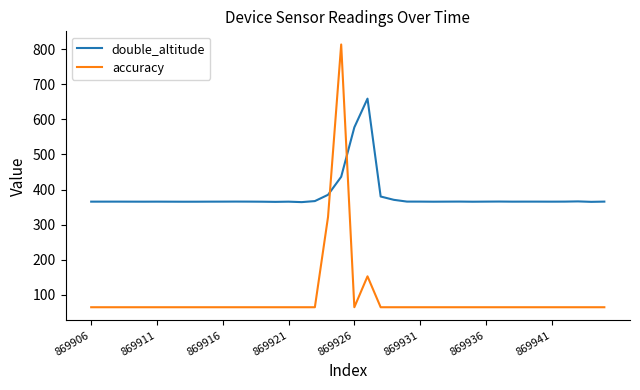

True or false: accuracy and double_altitude intersect in this chart.

True